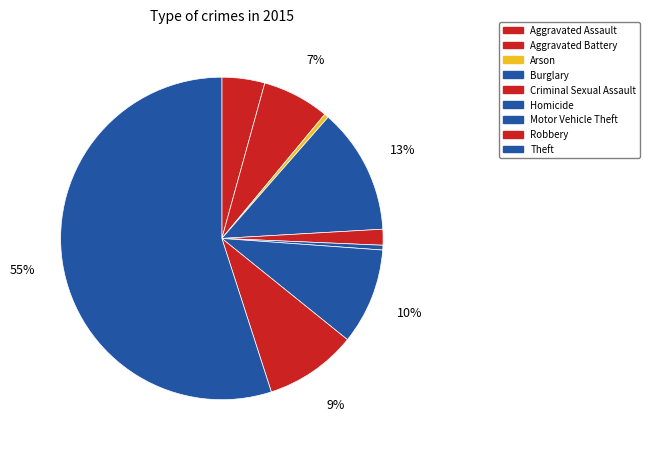

Which category has the biggest portion of the pie?

Theft